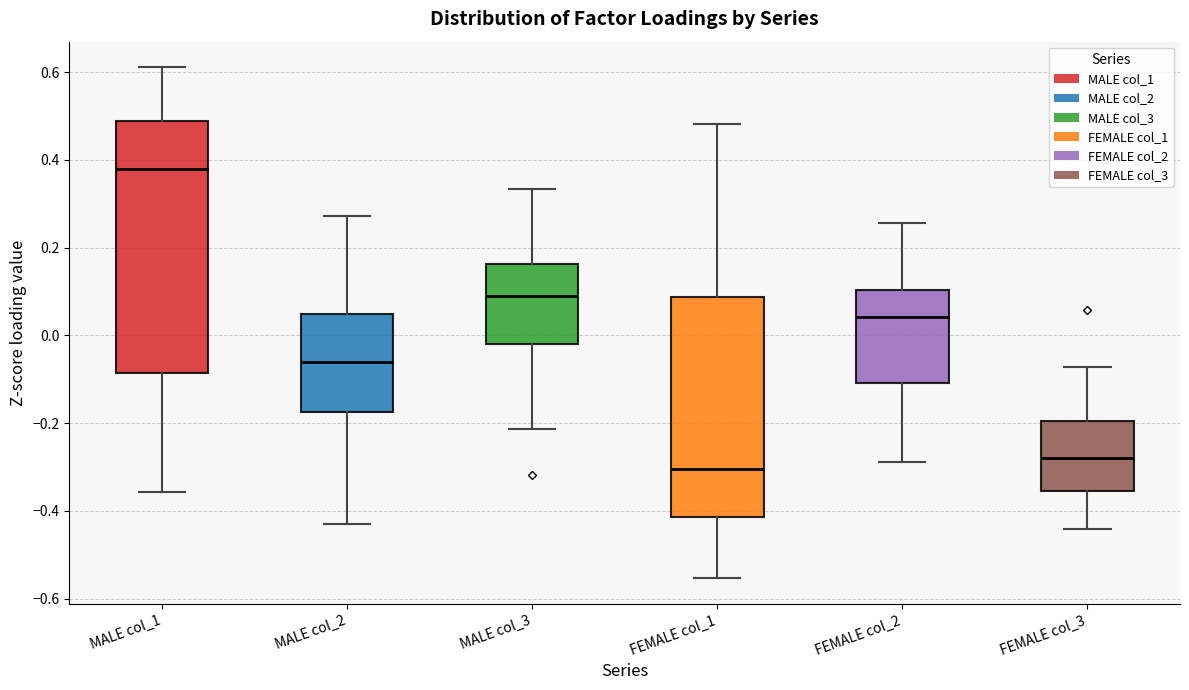

Which box's median line is the highest?

MALE col_1